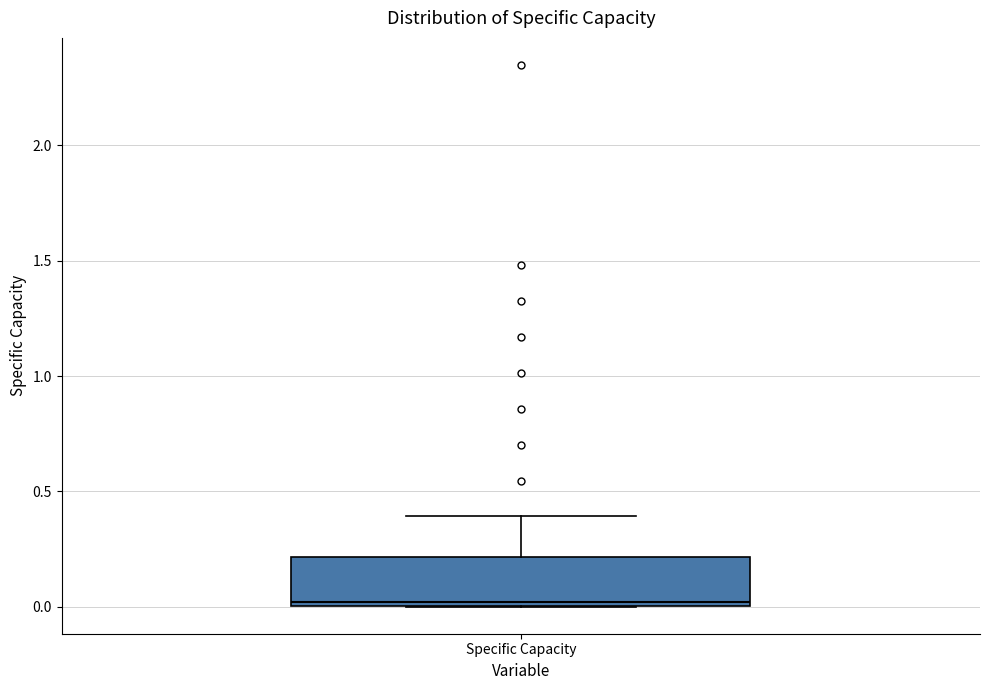

Where is the lower edge of the box for Specific Capacity on the y-axis? The values are not printed on the chart, so give them approximately, as read against the axis.

0.0